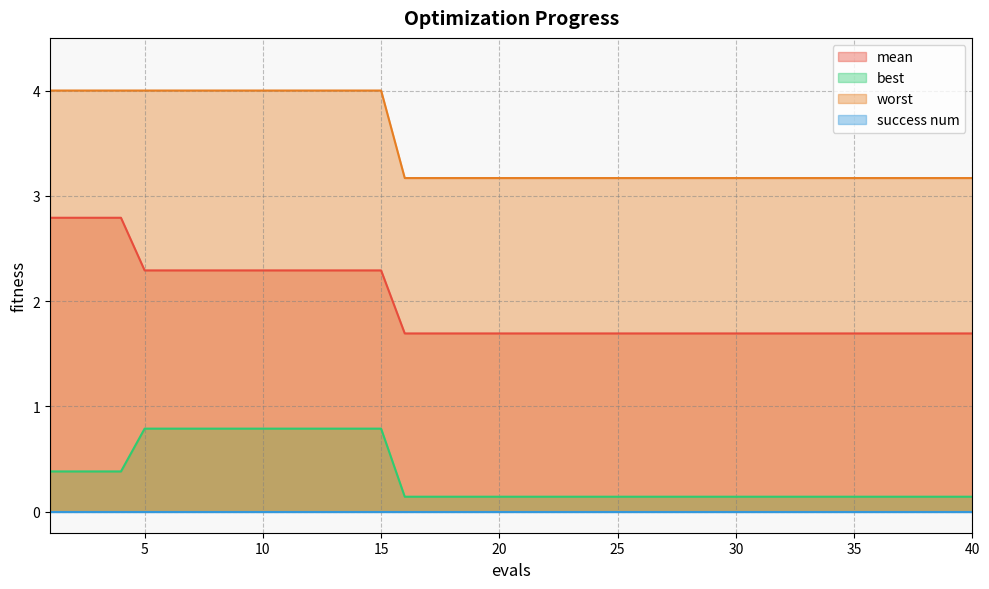

Rank the categories by worst value from lowest to highest.

16, 17, 18, 19, 20, 21, 22, 23, 24, 25, 26, 27, 28, 29, 30, 31, 32, 33, 34, 35, 36, 37, 38, 39, 40, 1, 2, 3, 4, 5, 6, 7, 8, 9, 10, 11, 12, 13, 14, 15